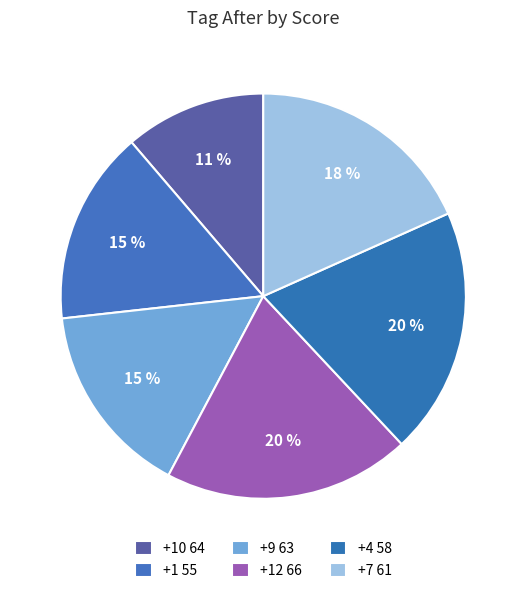

Rank the categories by value from highest to lowest.

+12 66, +4 58, +7 61, +1 55, +9 63, +10 64